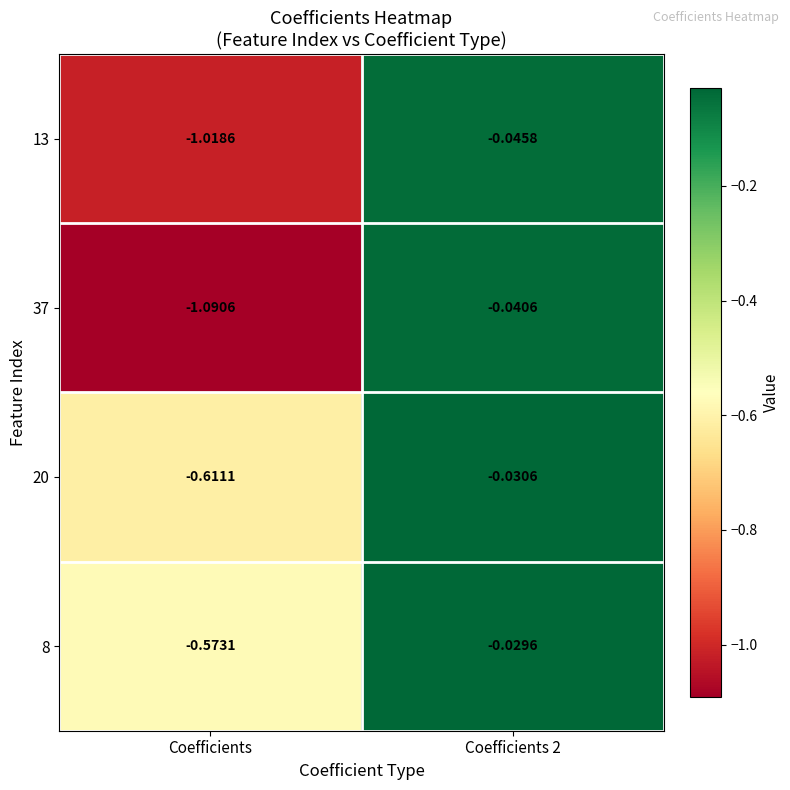

Is the value of 8 at Coefficients 2 greater than the value of 13 at Coefficients?

Yes